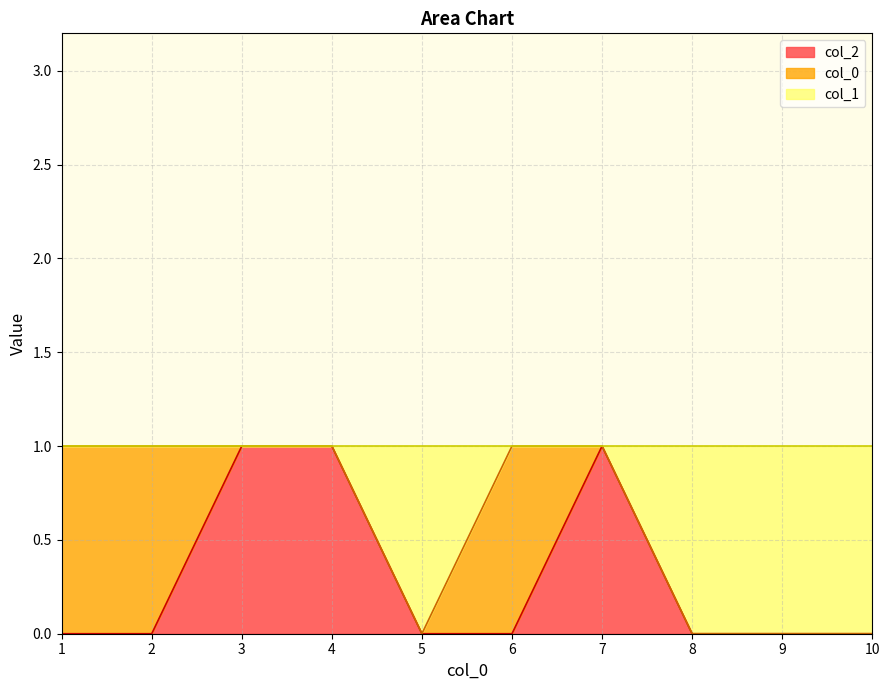

What are all the series names shown in the legend?

col_2, col_0, col_1